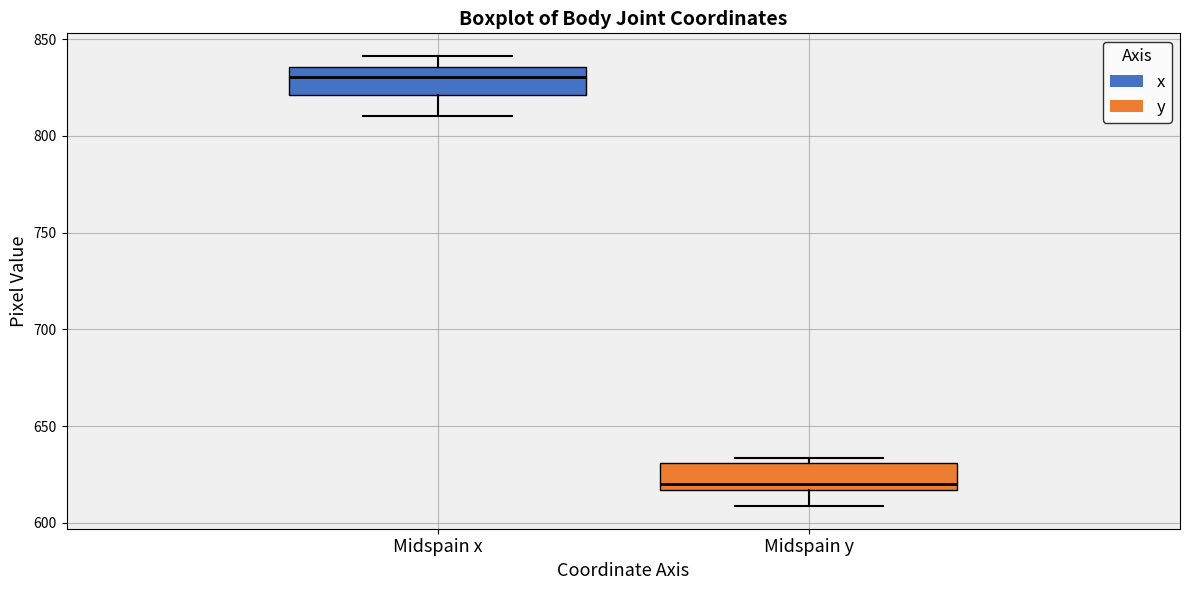

Reading left to right, read every box against the y-axis: the position of its median line, the range the box covers, and the ends of its whiskers. The values are not printed on the chart, so give them approximately, as read against the axis.

Midspain x: median 830, box 820 to 835, whiskers 810 to 840
Midspain y: median 620, box 615 to 630, whiskers 610 to 635